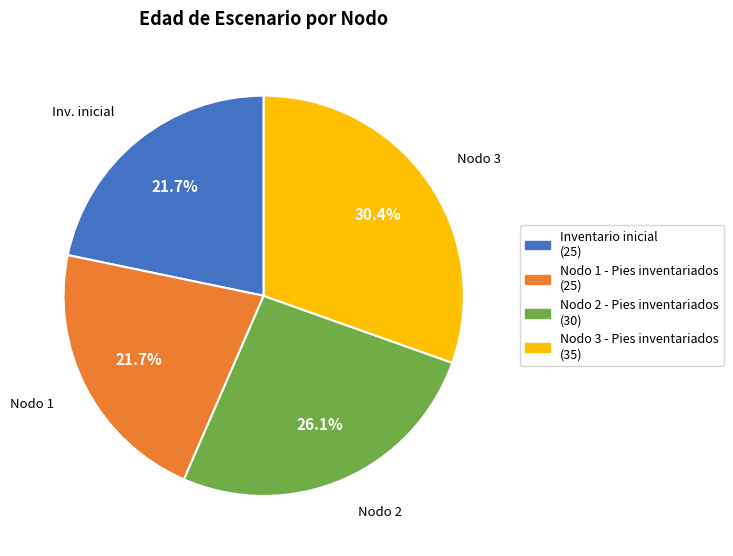

What is the ratio of the value at Nodo 3 - Pies inventariados to the value at Inventario inicial?

1.4